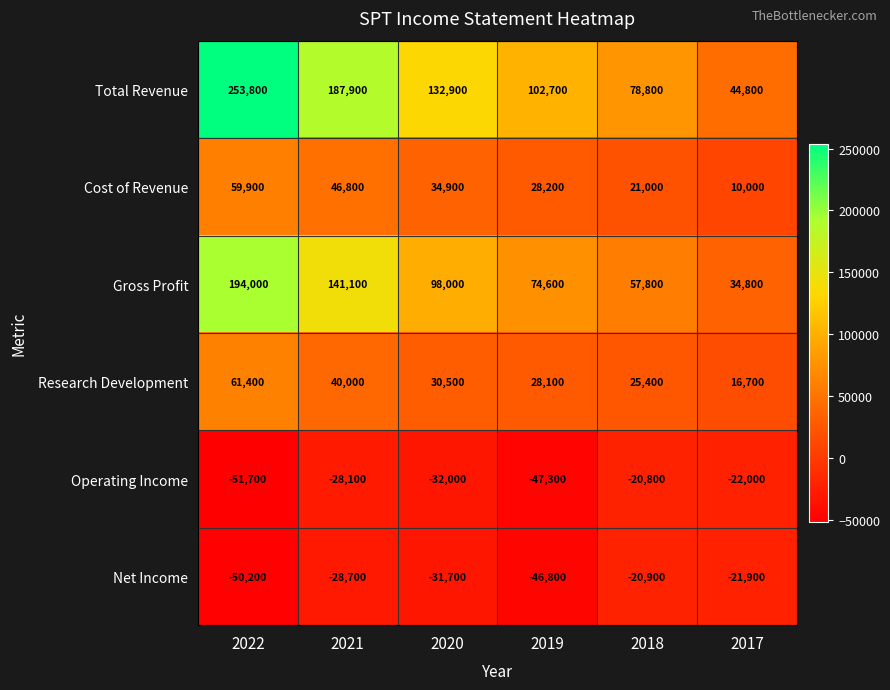

At which category is the sum across all series the highest?

2022